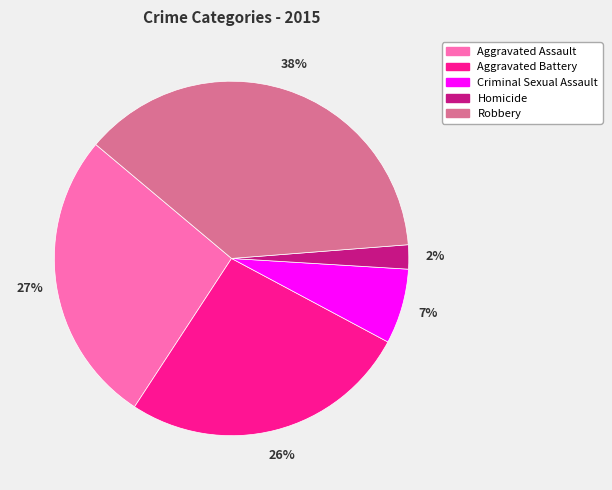

True or false: Robbery accounts for 38% of the total.

True